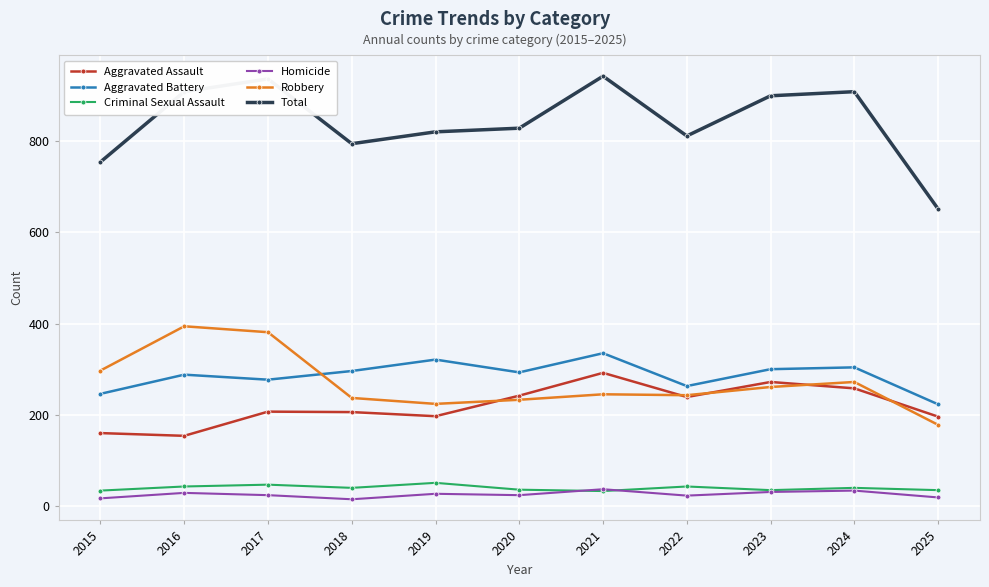

Which series changed the most between 2022 and 2024?

Total